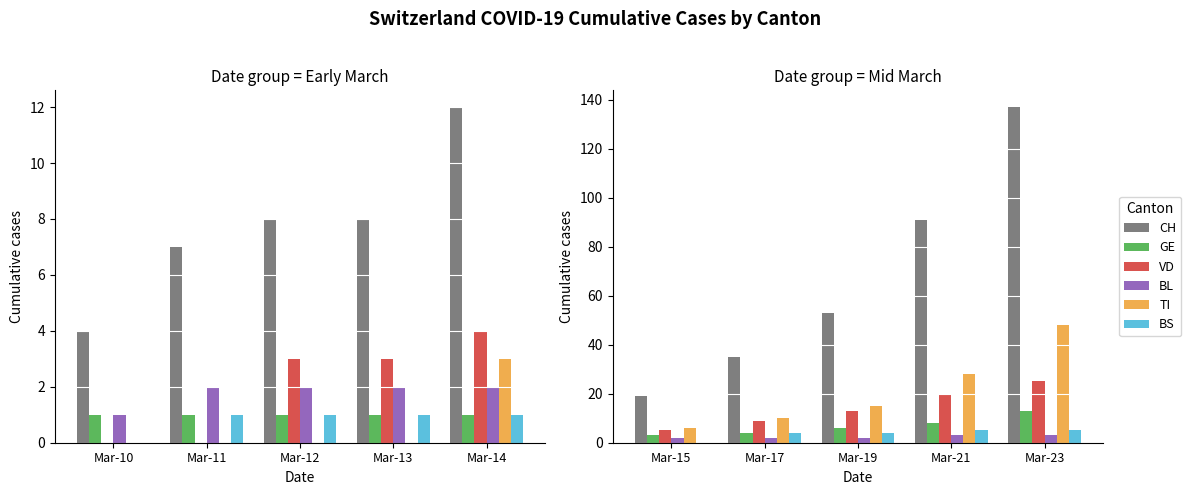

List the labels in order of BS value, smallest first.

Mar-15, Mar-17, Mar-19, Mar-21, Mar-23